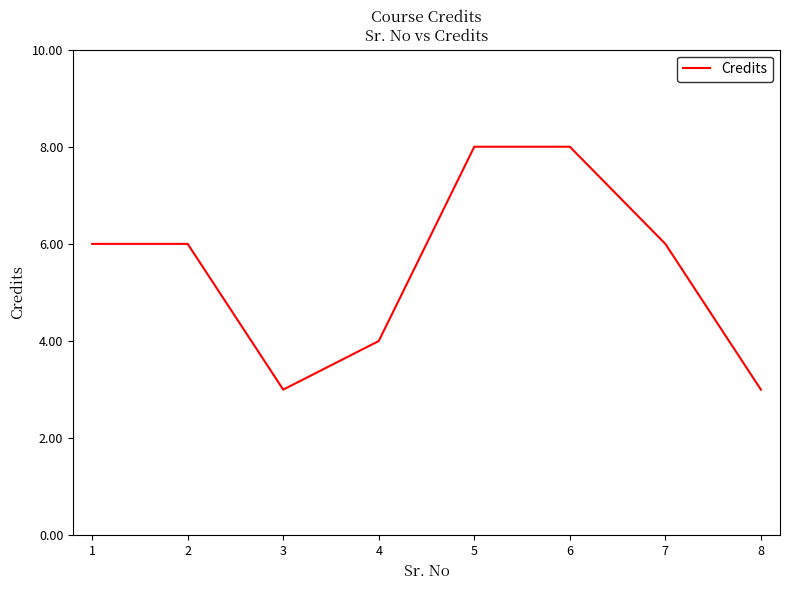

What is the change in value from 2 to 3?

-3